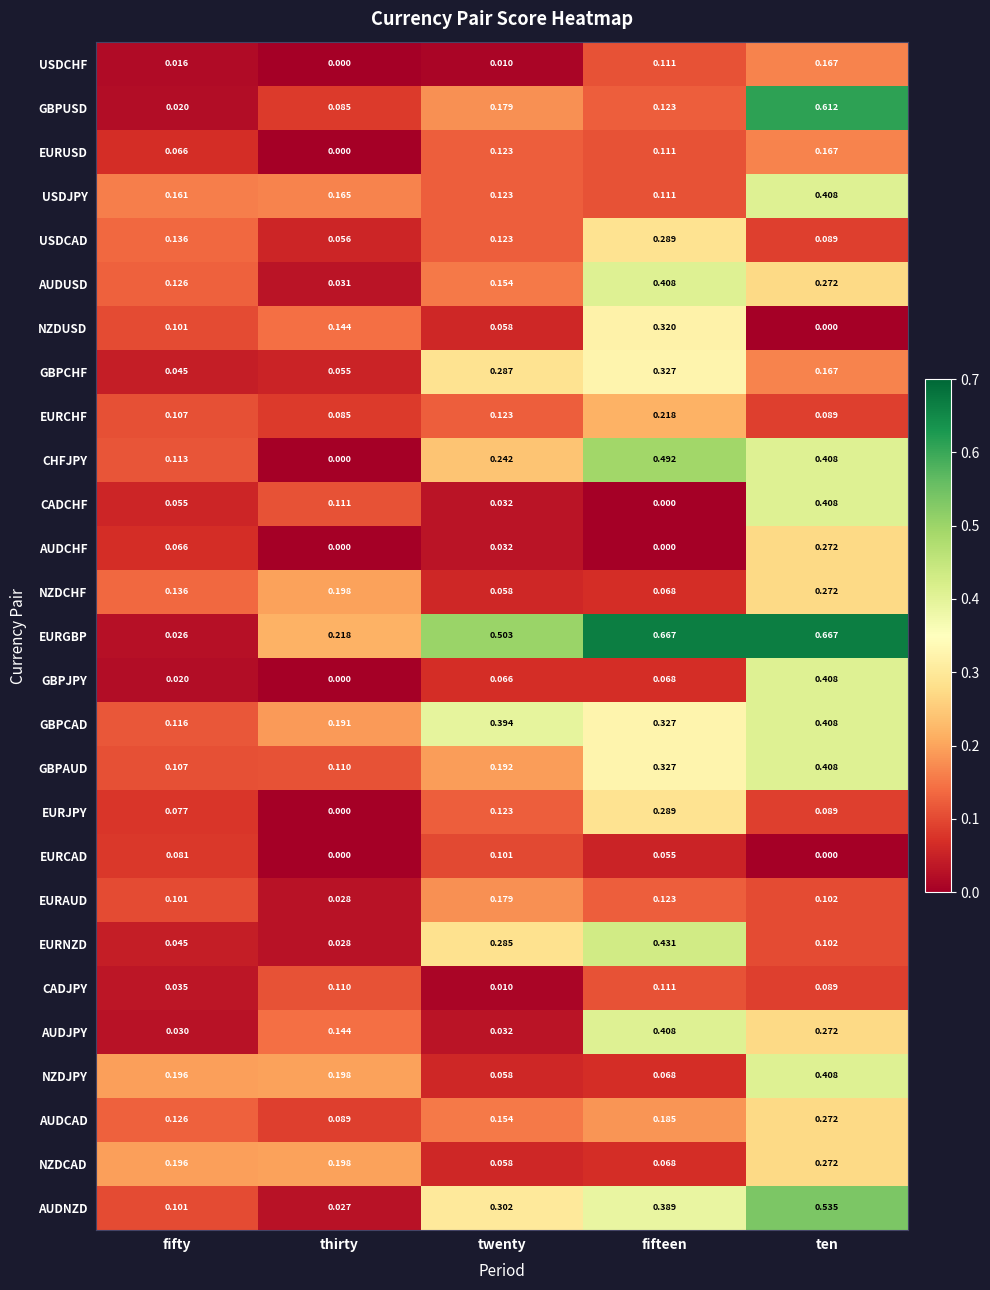

At which label does EURNZD reach its minimum?

thirty